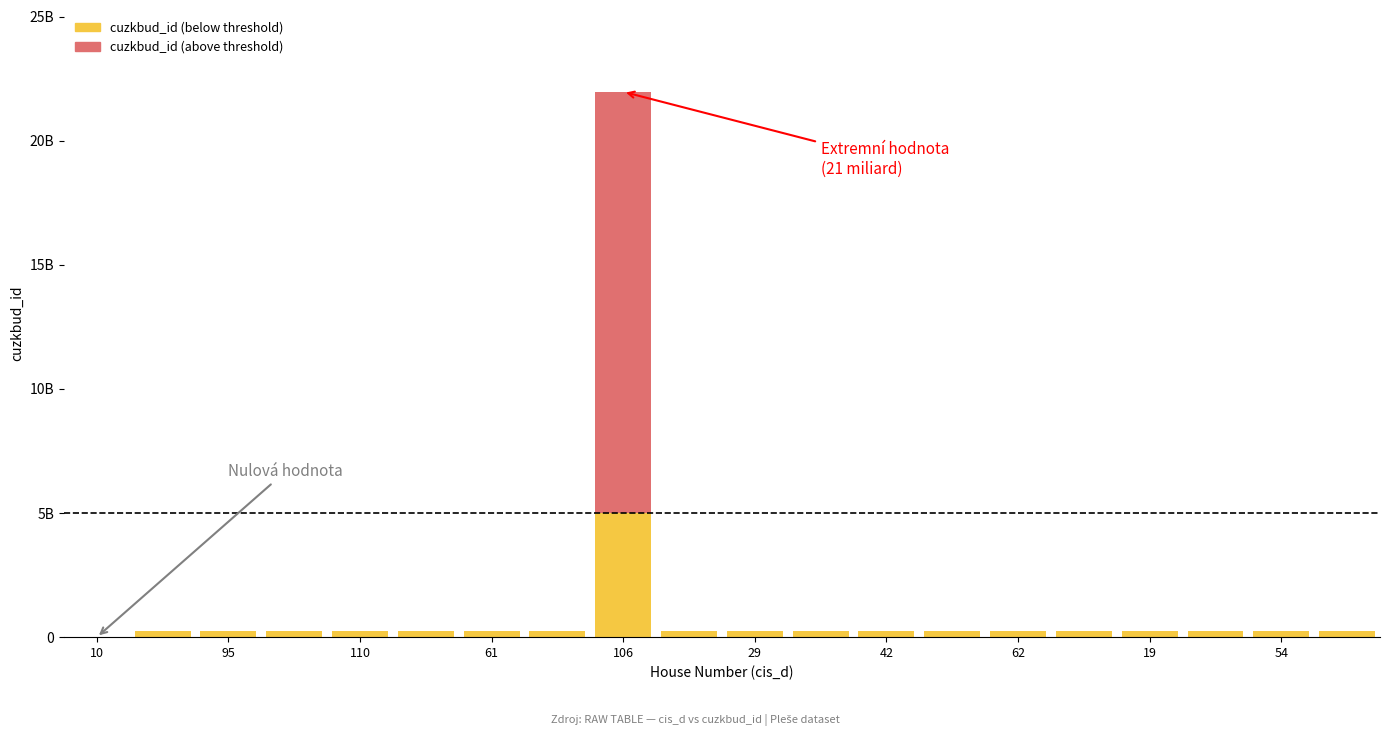

True or false: Above threshold has a value of 0 at 17.

True